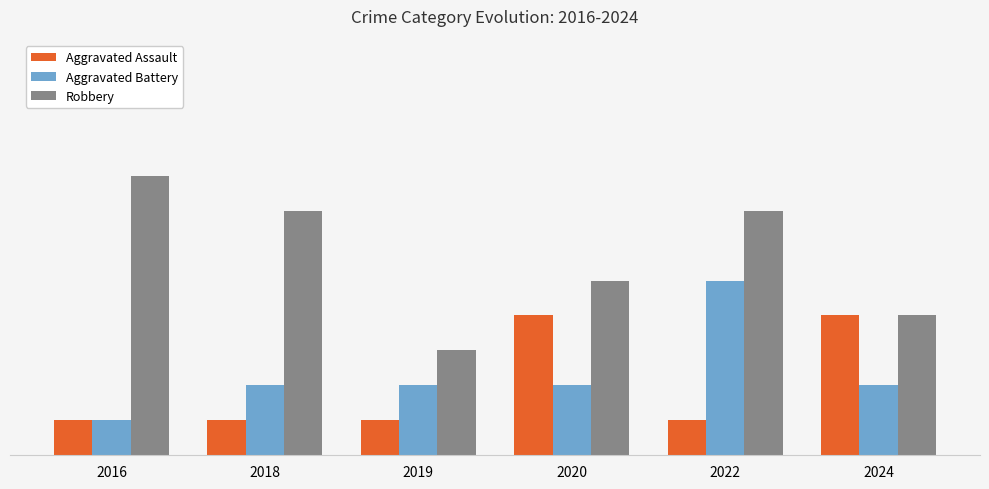

What is the difference between the maximum and minimum values in the Aggravated Assault series?

3